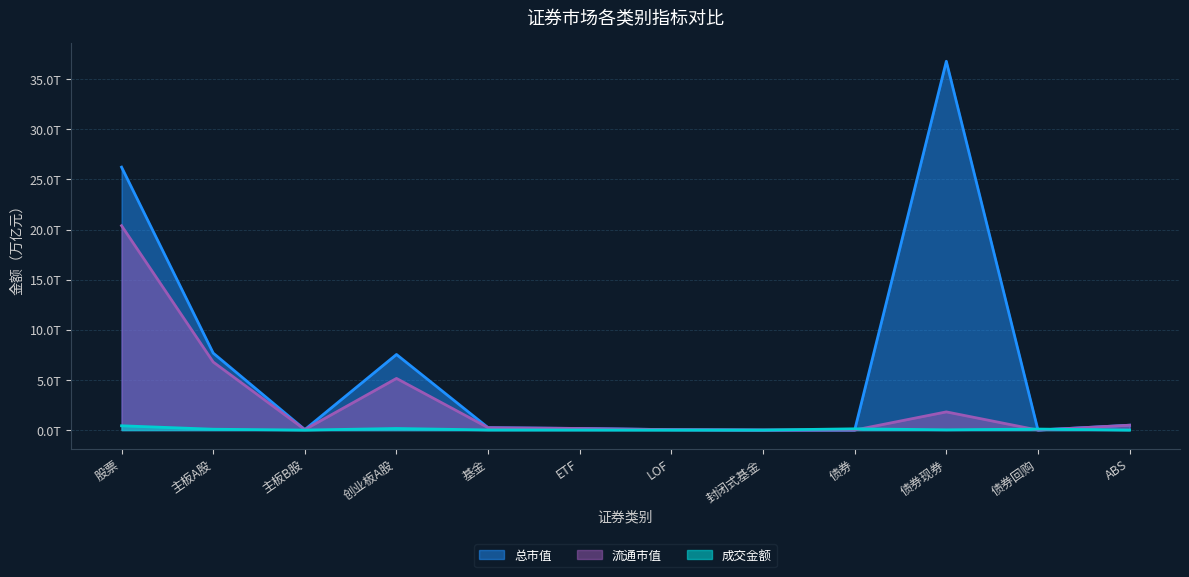

At LOF, list the series in order from smallest to largest.

成交金额, 总市值, 流通市值